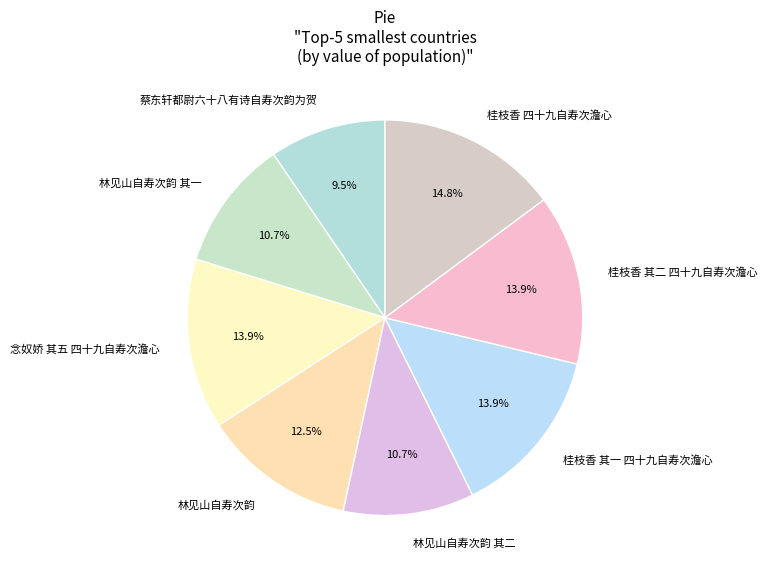

Which category has the biggest portion of the pie?

桂枝香 四十九自寿次澹心